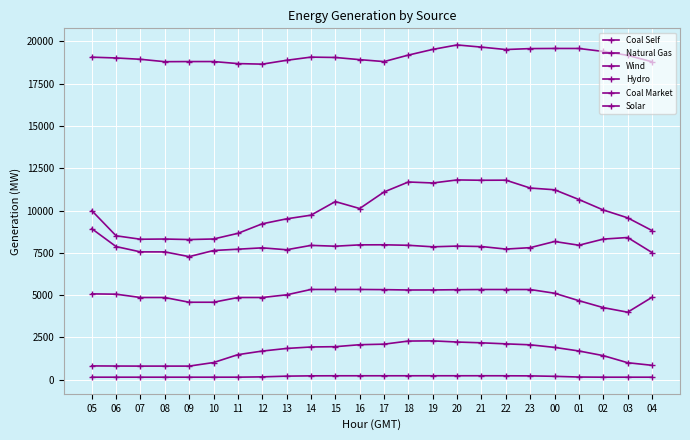

Reading left to right, list all the values displayed in this chart.

Coal Self: 8927.5	7867.2	7553.0	7552.0	7272.0	7634.0	7712.0	7792.0	7679.0	7937.0	7889.0	7968.0	7972.0	7943.0	7853.2	7896.0	7870.0	7719.0	7803.0	8167.2	7947.0	8309.0	8403.3	7515.5
Natural Gas: 9998.4	8505.6	8301.2	8313.6	8282.7	8315.6	8649.2	9213.5	9508.0	9724.4	10528.9	10117.8	11096.9	11687.9	11629.2	11809.7	11790.3	11795.8	11329.9	11227.8	10650.2	10031.7	9567.6	8816.6
Wind: 19071.1	19024.7	18946.2	18804.6	18812.0	18812.6	18691.7	18659.2	18887.2	19074.9	19053.3	18925.9	18810.5	19195.4	19531.3	19794.9	19666.0	19523.4	19579.3	19586.8	19586.2	19409.2	19182.3	18800.4
Hydro: 807.4	800.0	796.0	796.0	796.0	1006.3	1472.7	1685.5	1840.0	1926.8	1944.8	2061.6	2093.8	2277.9	2288.5	2220.4	2173.8	2112.0	2055.0	1903.0	1690.5	1415.5	996.6	842.5
Coal Market: 5068.8	5050.9	4853.7	4853.7	4573.7	4573.7	4853.7	4853.7	5012.4	5329.7	5329.7	5329.7	5319.2	5298.3	5300.5	5315.4	5326.1	5326.1	5326.1	5106.9	4665.7	4256.1	3984.7	4864.7
Solar: 140.0	140.0	140.0	140.0	140.0	140.0	140.6	158.7	202.2	219.2	223.1	223.5	223.5	223.2	224.4	224.1	224.9	223.0	217.4	191.4	148.8	140.0	140.0	140.0